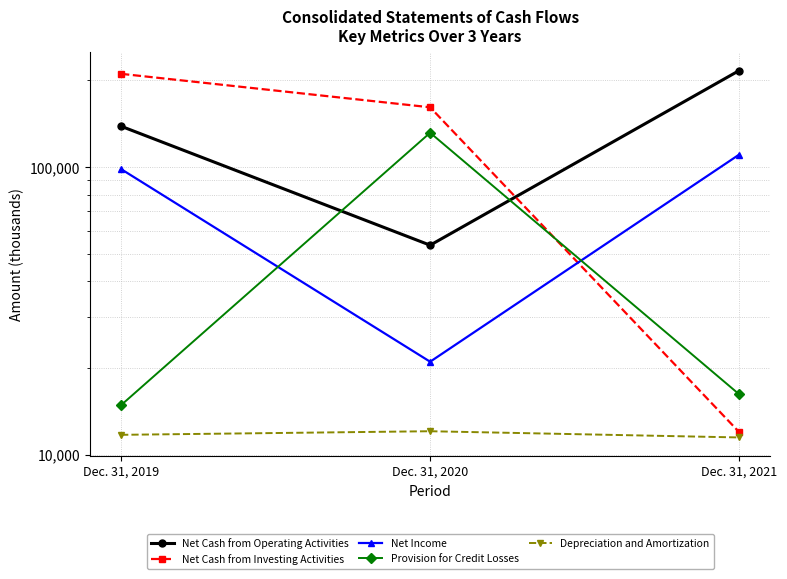

Reading left to right, list all the values displayed in this chart.

Net Cash from Operating Activities: Dec. 31, 2019=138423	Dec. 31, 2020=53451	Dec. 31, 2021=216111
Net Cash from Investing Activities: Dec. 31, 2019=210556	Dec. 31, 2020=161101	Dec. 31, 2021=11980
Net Income: Dec. 31, 2019=98234	Dec. 31, 2020=21040	Dec. 31, 2021=110343
Provision for Credit Losses: Dec. 31, 2019=14873	Dec. 31, 2020=131424	Dec. 31, 2021=16215
Depreciation and Amortization: Dec. 31, 2019=11724	Dec. 31, 2020=12066	Dec. 31, 2021=11480